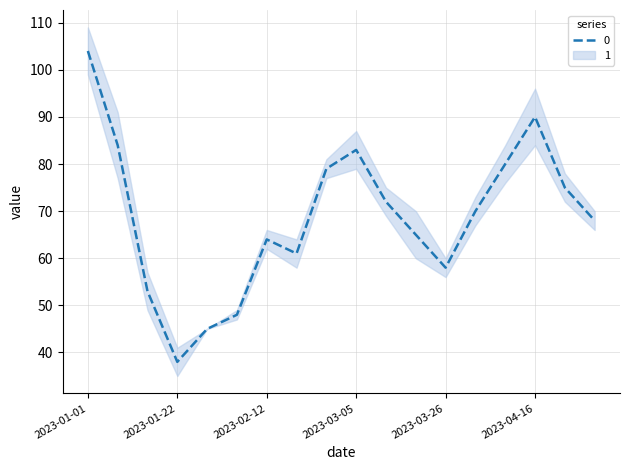

How many lines are shown in the chart?

1